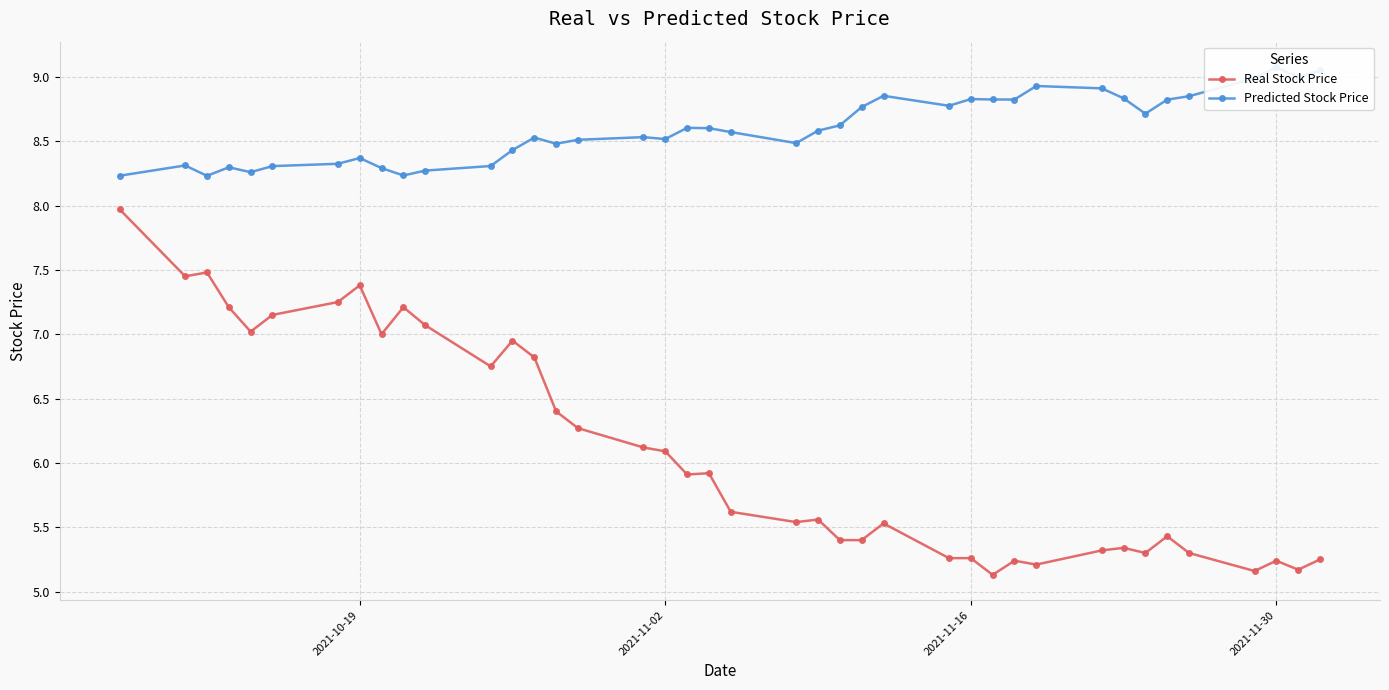

Rank the series by their maximum value, from lowest to highest.

Real Stock Price, Predicted Stock Price